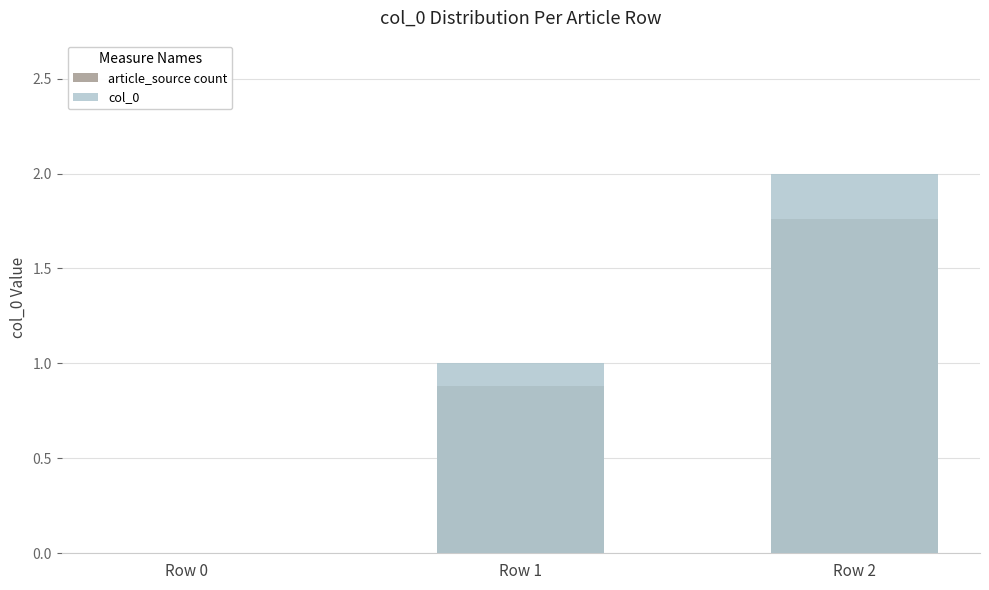

What is the total value across all series at Row 2?

3.8